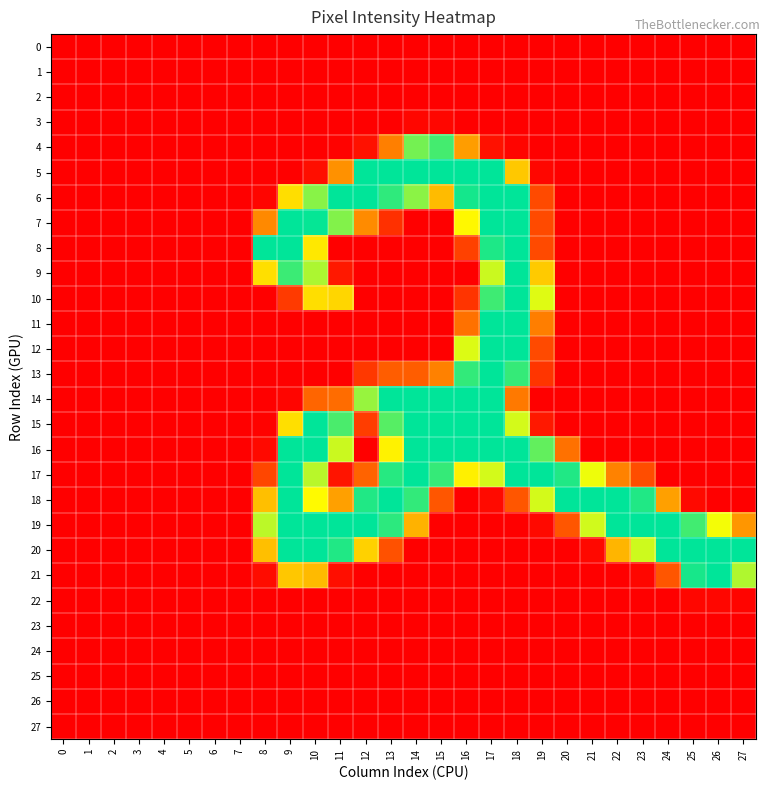

Reading right to left, list all the values displayed in this chart.

0: 27=0	26=0	25=0	24=0	23=0	22=0	21=0	20=0	19=0	18=0	17=0	16=0	15=0	14=0	13=0	12=0	11=0	10=0	9=0	8=0	7=0	6=0	5=0	4=0	3=0	2=0	1=0	0=0
1: 27=0	26=0	25=0	24=0	23=0	22=0	21=0	20=0	19=0	18=0	17=0	16=0	15=0	14=0	13=0	12=0	11=0	10=0	9=0	8=0	7=0	6=0	5=0	4=0	3=0	2=0	1=0	0=0
2: 27=0	26=0	25=0	24=0	23=0	22=0	21=0	20=0	19=0	18=0	17=0	16=0	15=0	14=0	13=0	12=0	11=0	10=0	9=0	8=0	7=0	6=0	5=0	4=0	3=0	2=0	1=0	0=0
3: 27=0	26=0	25=0	24=0	23=0	22=0	21=0	20=0	19=0	18=0	17=0	16=0	15=5	14=5	13=0	12=0	11=0	10=0	9=0	8=0	7=0	6=0	5=0	4=0	3=0	2=0	1=0	0=0
4: 27=0	26=0	25=0	24=0	23=0	22=0	21=0	20=0	19=0	18=3	17=13	16=110	15=230	14=214	13=92	12=13	11=2	10=0	9=0	8=0	7=0	6=0	5=0	4=0	3=0	2=0	1=0	0=0
5: 27=0	26=0	25=0	24=0	23=0	22=0	21=0	20=0	19=5	18=136	17=253	16=253	15=253	14=253	13=253	12=253	11=103	10=11	9=0	8=0	7=0	6=0	5=0	4=0	3=0	2=0	1=0	0=0
6: 27=0	26=0	25=0	24=0	23=0	22=0	21=0	20=0	19=55	18=253	17=253	16=246	15=128	14=207	13=237	12=253	11=253	10=208	9=149	8=4	7=0	6=0	5=0	4=0	3=0	2=0	1=0	0=0
7: 27=0	26=0	25=0	24=0	23=0	22=0	21=0	20=0	19=55	18=253	17=253	16=165	15=0	14=0	13=36	12=99	11=210	10=251	9=253	8=98	7=0	6=0	5=0	4=0	3=0	2=0	1=0	0=0
8: 27=0	26=0	25=0	24=0	23=0	22=0	21=0	20=0	19=55	18=253	17=243	16=48	15=0	14=0	13=0	12=0	11=0	10=155	9=253	8=254	7=0	6=0	5=0	4=0	3=0	2=0	1=0	0=0
9: 27=0	26=0	25=0	24=0	23=0	22=0	21=0	20=0	19=137	18=253	17=186	16=0	15=0	14=0	13=0	12=0	11=18	10=196	9=233	8=150	7=0	6=0	5=0	4=0	3=0	2=0	1=0	0=0
10: 27=0	26=0	25=0	24=0	23=0	22=0	21=0	20=0	19=179	18=253	17=232	16=39	15=0	14=0	13=0	12=0	11=144	10=149	9=43	8=0	7=0	6=0	5=0	4=0	3=0	2=0	1=0	0=0
11: 27=0	26=0	25=0	24=0	23=0	22=0	21=0	20=0	19=91	18=253	17=253	16=84	15=0	14=0	13=0	12=0	11=0	10=0	9=0	8=0	7=0	6=0	5=0	4=0	3=0	2=0	1=0	0=0
12: 27=0	26=0	25=0	24=0	23=0	22=0	21=0	20=0	19=55	18=253	17=253	16=180	15=0	14=0	13=0	12=0	11=0	10=0	9=0	8=0	7=0	6=0	5=0	4=0	3=0	2=0	1=0	0=0
13: 27=0	26=0	25=0	24=0	23=0	22=0	21=0	20=0	19=40	18=235	17=253	16=236	15=93	14=69	13=69	12=42	11=0	10=0	9=0	8=0	7=0	6=0	5=0	4=0	3=0	2=0	1=0	0=0
14: 27=0	26=0	25=0	24=0	23=0	22=0	21=0	20=0	19=0	18=88	17=253	16=253	15=253	14=253	13=253	12=203	11=80	10=75	9=4	8=0	7=0	6=0	5=0	4=0	3=0	2=0	1=0	0=0
15: 27=0	26=0	25=0	24=0	23=0	22=0	21=0	20=0	19=18	18=183	17=253	16=253	15=253	14=253	13=224	12=45	11=228	10=253	9=150	8=2	7=0	6=0	5=0	4=0	3=0	2=0	1=0	0=0
16: 27=0	26=0	25=0	24=0	23=0	22=0	21=0	20=84	19=220	18=253	17=253	16=253	15=253	14=253	13=161	12=0	11=186	10=253	9=253	8=7	7=0	6=0	5=0	4=0	3=0	2=0	1=0	0=0
17: 27=0	26=0	25=0	24=0	23=57	22=94	21=174	20=242	19=253	18=253	17=183	16=160	15=235	14=253	13=240	12=73	11=15	10=192	9=253	8=52	7=0	6=0	5=0	4=0	3=0	2=0	1=0	0=0
18: 27=0	26=0	25=7	24=112	23=242	22=253	21=253	20=253	19=183	18=64	17=8	16=0	15=64	14=236	13=253	12=242	11=112	10=166	9=253	8=130	7=0	6=0	5=0	4=0	3=0	2=0	1=0	0=0
19: 27=106	26=172	25=231	24=253	23=253	22=253	21=184	20=64	19=7	18=0	17=0	16=0	15=0	14=123	13=238	12=253	11=253	10=253	9=253	8=191	7=0	6=0	5=0	4=0	3=0	2=0	1=0	0=0
20: 27=253	26=253	25=253	24=253	23=185	22=125	21=6	20=0	19=0	18=0	17=0	16=0	15=0	14=0	13=60	12=141	11=242	10=253	9=253	8=130	7=0	6=0	5=0	4=0	3=0	2=0	1=0	0=0
21: 27=195	26=253	25=245	24=64	23=5	22=0	21=0	20=0	19=0	18=0	17=0	16=0	15=0	14=0	13=0	12=0	11=11	10=127	9=135	8=9	7=0	6=0	5=0	4=0	3=0	2=0	1=0	0=0
22: 27=3	26=5	25=5	24=0	23=0	22=0	21=0	20=0	19=0	18=0	17=0	16=0	15=0	14=0	13=0	12=0	11=0	10=0	9=0	8=0	7=0	6=0	5=0	4=0	3=0	2=0	1=0	0=0
23: 27=0	26=0	25=0	24=0	23=0	22=0	21=0	20=0	19=0	18=0	17=0	16=0	15=0	14=0	13=0	12=0	11=0	10=0	9=0	8=0	7=0	6=0	5=0	4=0	3=0	2=0	1=0	0=0
24: 27=0	26=0	25=0	24=0	23=0	22=0	21=0	20=0	19=0	18=0	17=0	16=0	15=0	14=0	13=0	12=0	11=0	10=0	9=0	8=0	7=0	6=0	5=0	4=0	3=0	2=0	1=0	0=0
25: 27=0	26=0	25=0	24=0	23=0	22=0	21=0	20=0	19=0	18=0	17=0	16=0	15=0	14=0	13=0	12=0	11=0	10=0	9=0	8=0	7=0	6=0	5=0	4=0	3=0	2=0	1=0	0=0
26: 27=0	26=0	25=0	24=0	23=0	22=0	21=0	20=0	19=0	18=0	17=0	16=0	15=0	14=0	13=0	12=0	11=0	10=0	9=0	8=0	7=0	6=0	5=0	4=0	3=0	2=0	1=0	0=0
27: 27=0	26=0	25=0	24=0	23=0	22=0	21=0	20=0	19=0	18=0	17=0	16=0	15=0	14=0	13=0	12=0	11=0	10=0	9=0	8=0	7=0	6=0	5=0	4=0	3=0	2=0	1=0	0=0